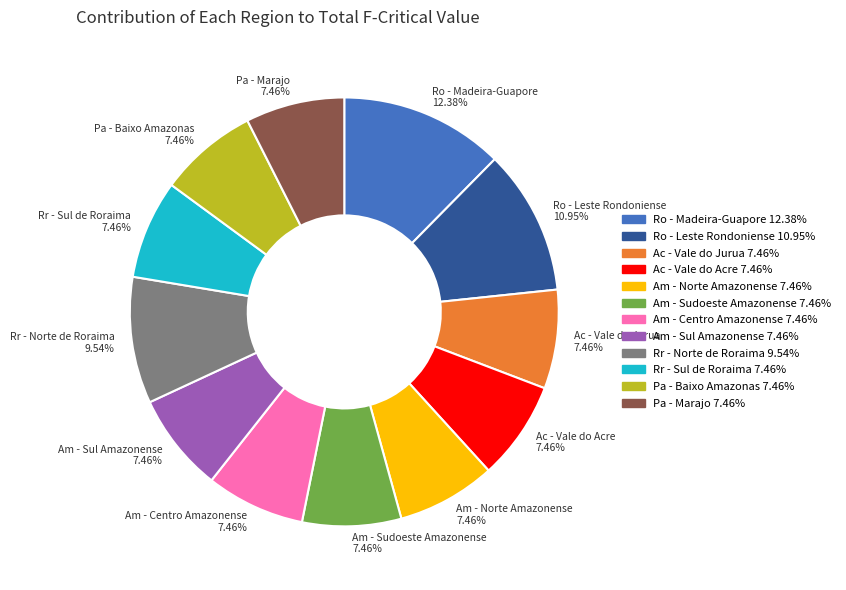

Count the number of slices in the pie.

12